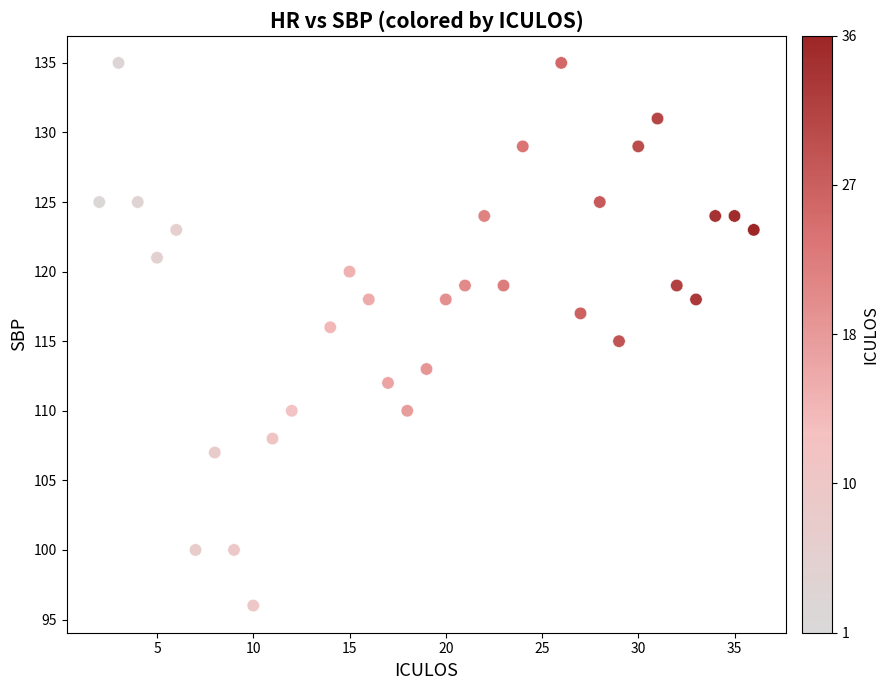

What is the range of Y values (max minus min)?

39